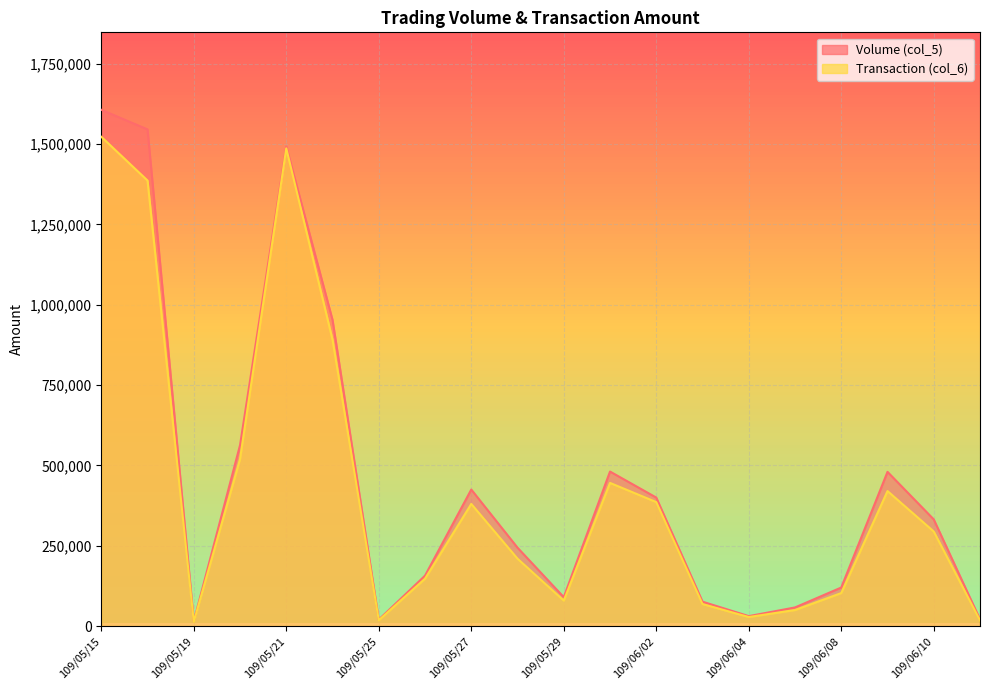

What position from the left is 109/05/20?

4